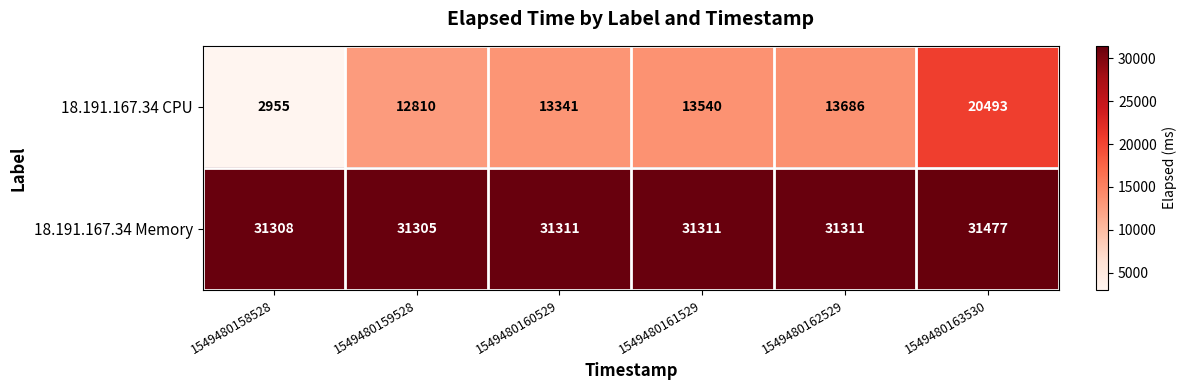

How many categories are shown in the chart?

6